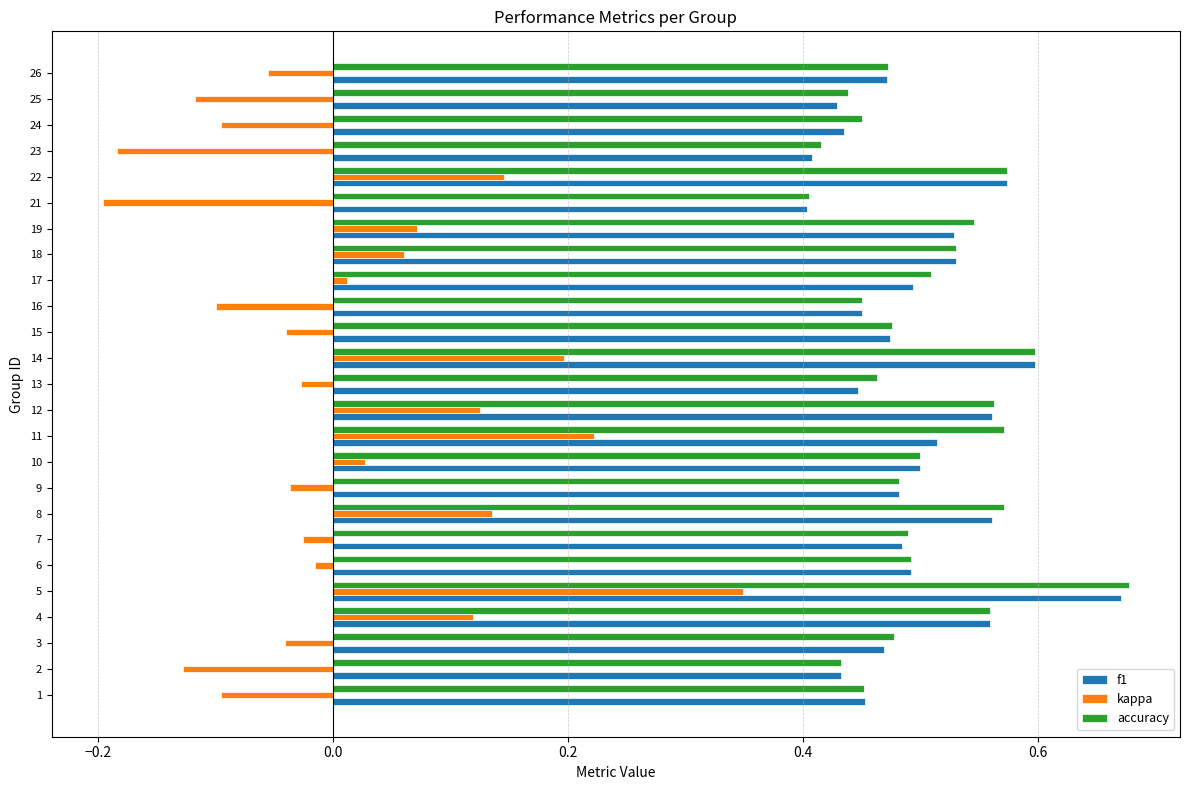

What is the total value across all series at 4?

1.2